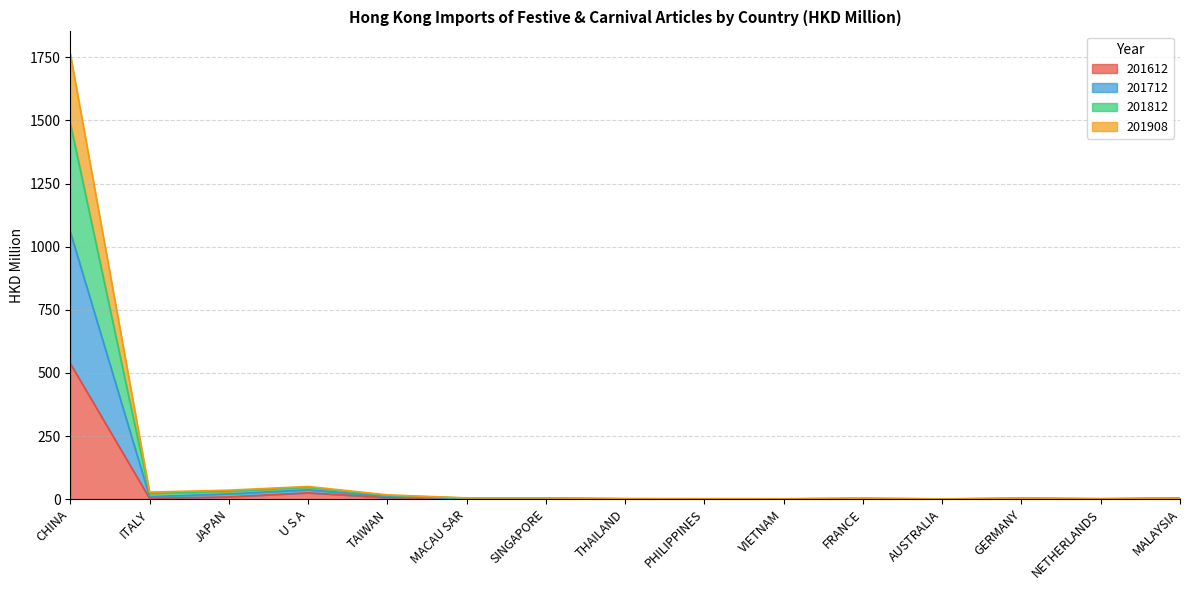

At which category is the sum across all series the highest?

CHINA